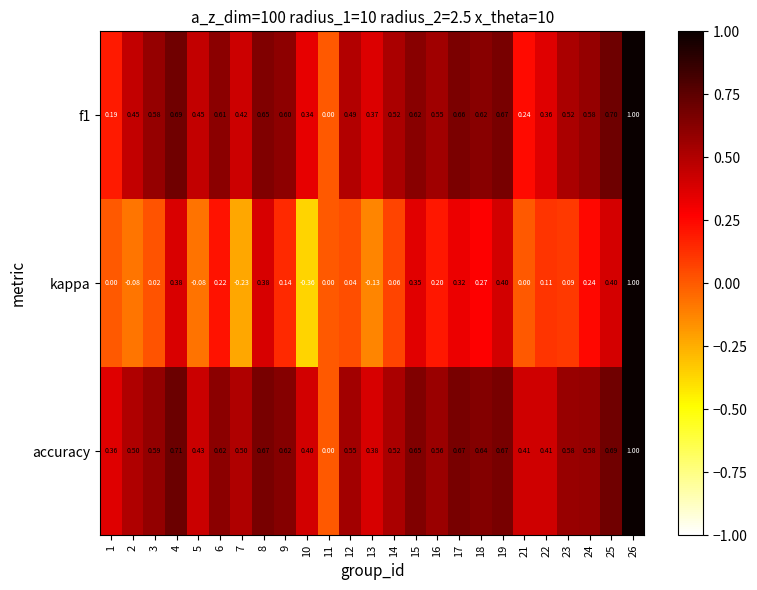

Which series has the largest range (max minus min)?

kappa